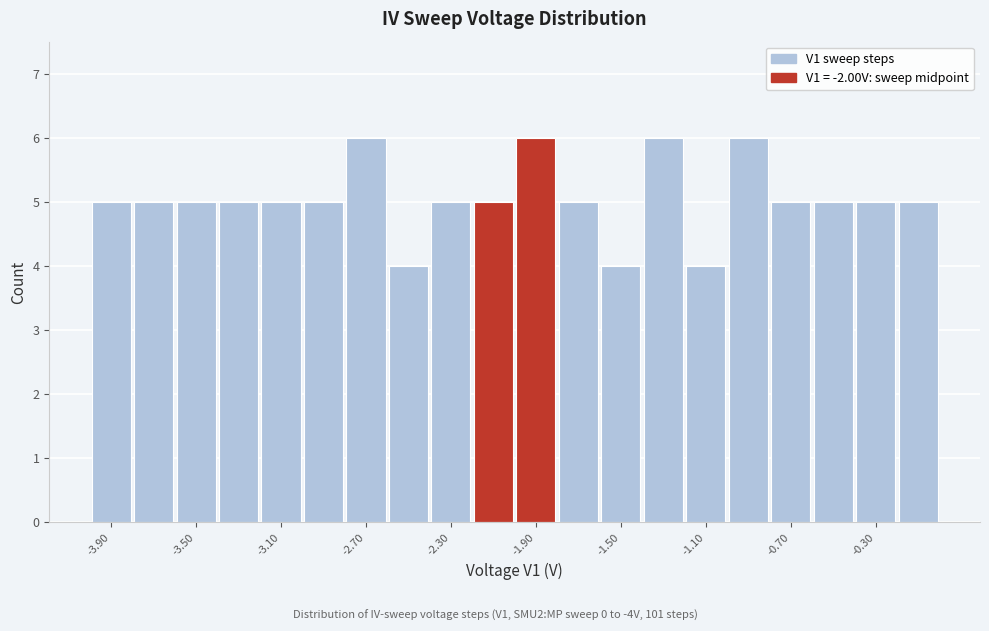

Reading left to right, list every bar in this chart as the range it spans on the x-axis followed by its height. The values are not printed on the chart, so give them approximately, as read against the axis.

-4.0 to -3.8: 5
-3.8 to -3.6: 5
-3.6 to -3.4: 5
-3.4 to -3.2: 5
-3.2 to -3.0: 5
-3.0 to -2.8: 5
-2.8 to -2.6: 6
-2.6 to -2.4: 4
-2.4 to -2.2: 5
-2.2 to -2.0: 5
-2.0 to -1.8: 6
-1.8 to -1.6: 5
-1.6 to -1.4: 4
-1.4 to -1.2: 6
-1.2 to -1.0: 4
-1.0 to -0.8: 6
-0.8 to -0.6: 5
-0.6 to -0.4: 5
-0.4 to -0.2: 5
-0.2 to 0.0: 5